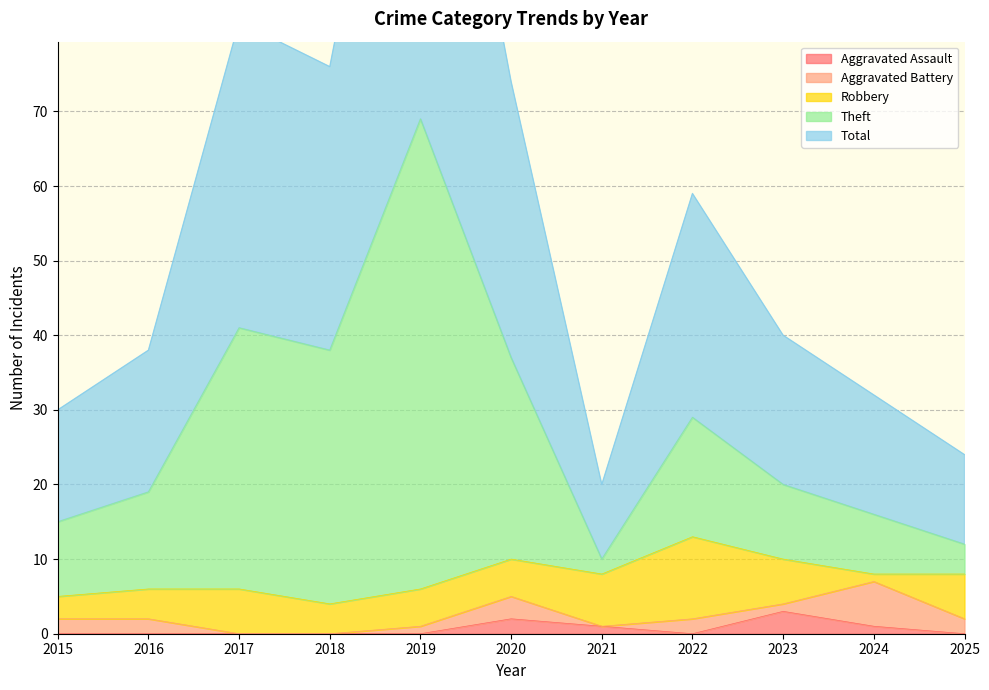

The Total series shows 24 at 2022. True or false?

False